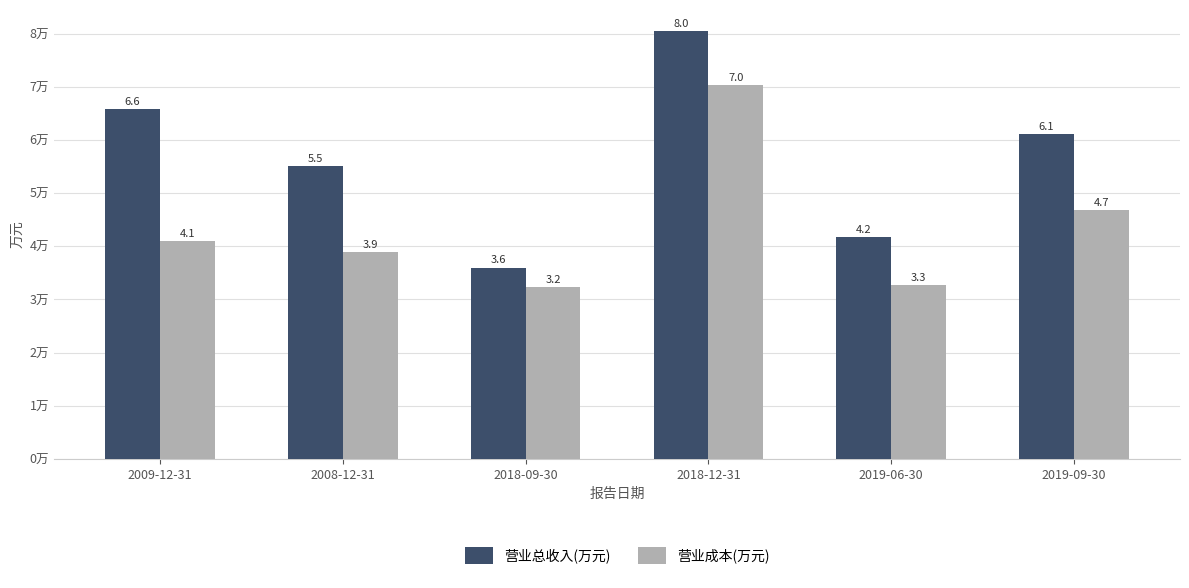

What is the greatest value displayed?

80427